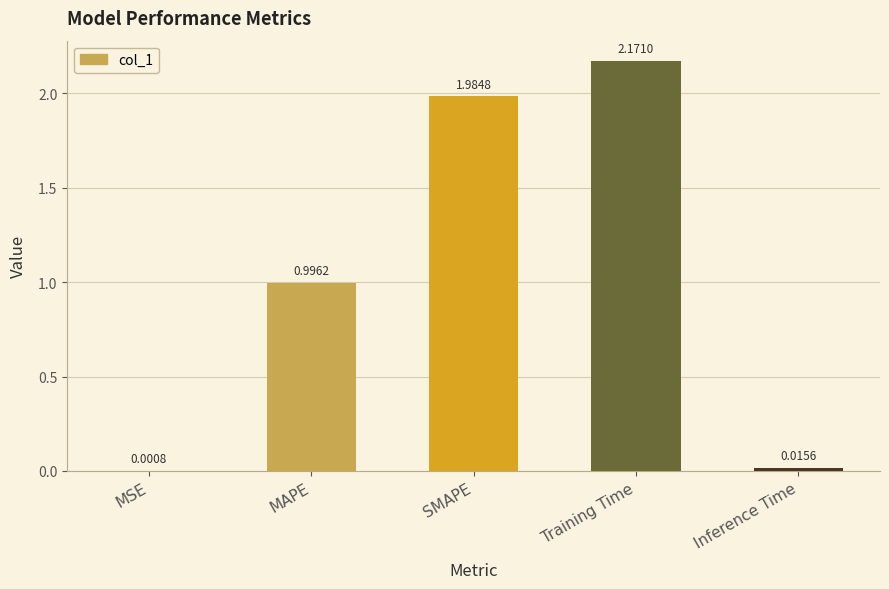

Which has a higher value, MSE or SMAPE?

SMAPE